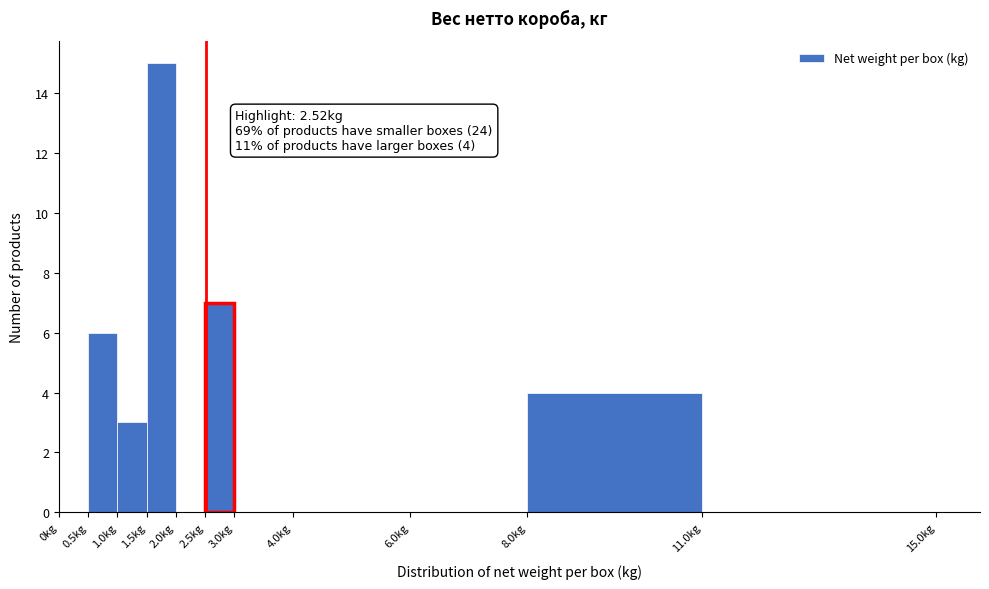

Which range on the x-axis has the tallest bar?

1.5 to 2.0